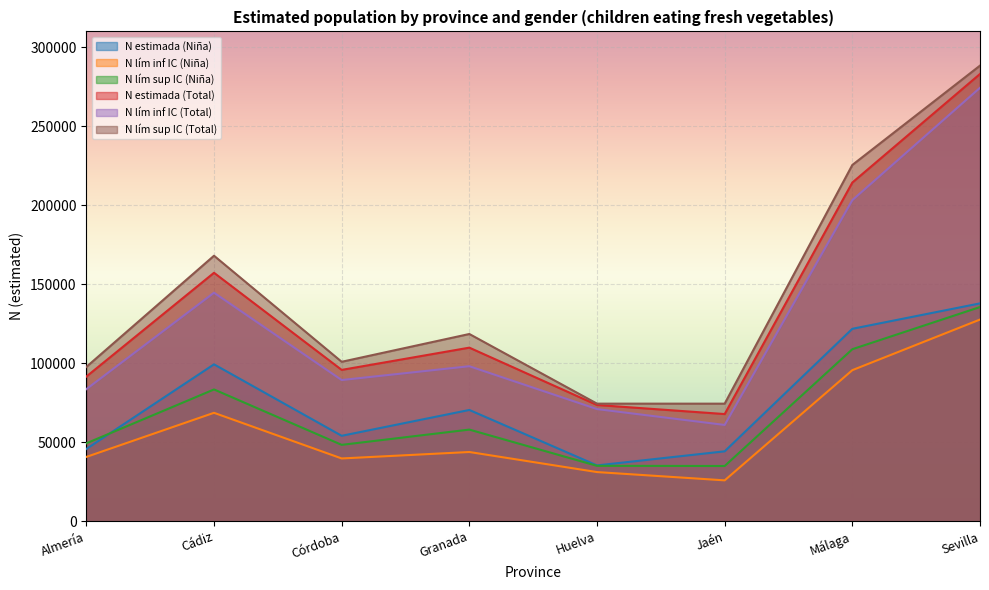

At which category does the chart reach its minimum across all series?

Jaén